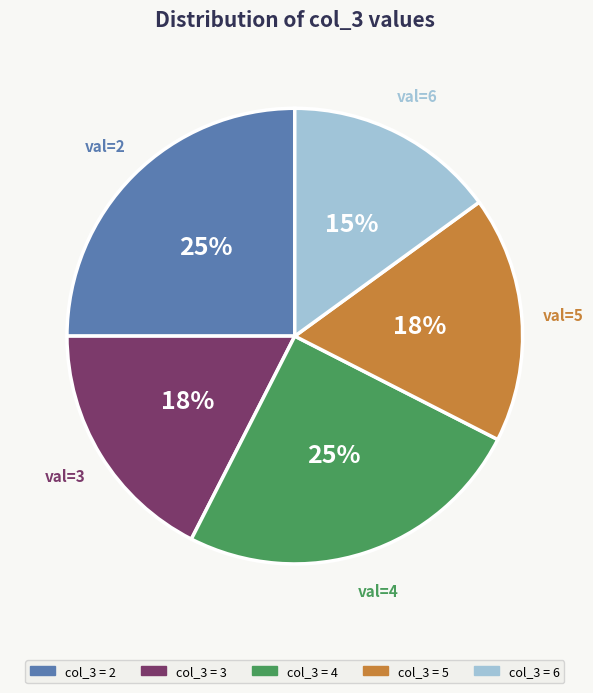

To the nearest percent, what is the average slice percentage?

20%